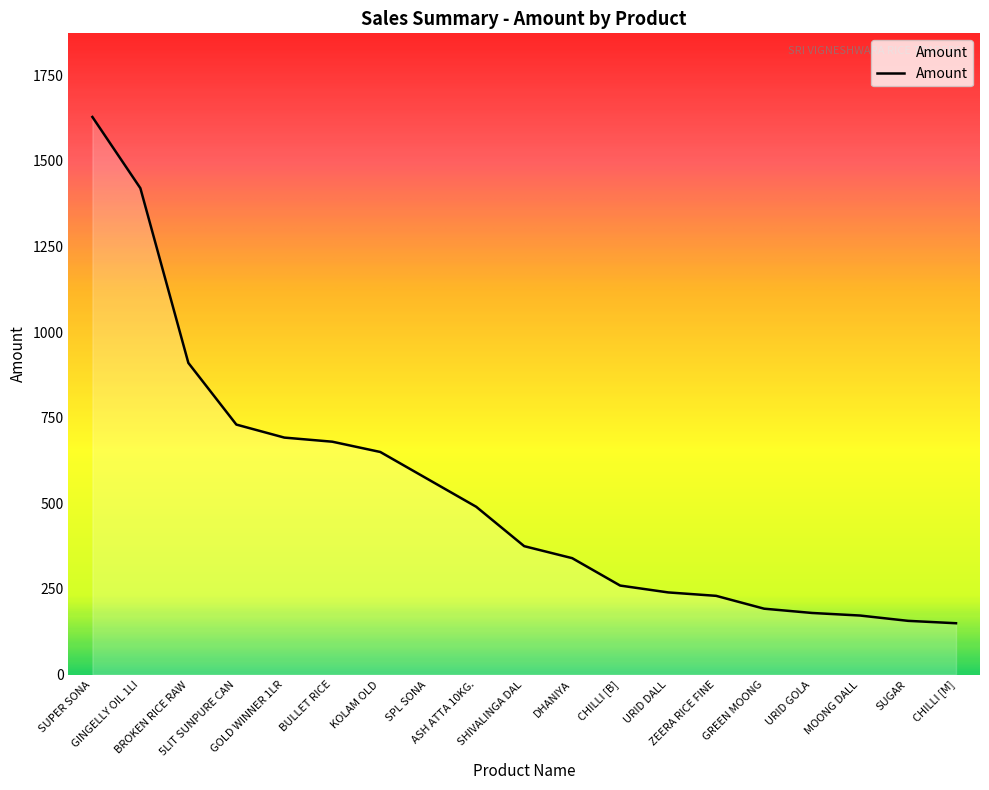

Which has a higher value, KOLAM OLD or ASH ATTA 10KG.?

KOLAM OLD